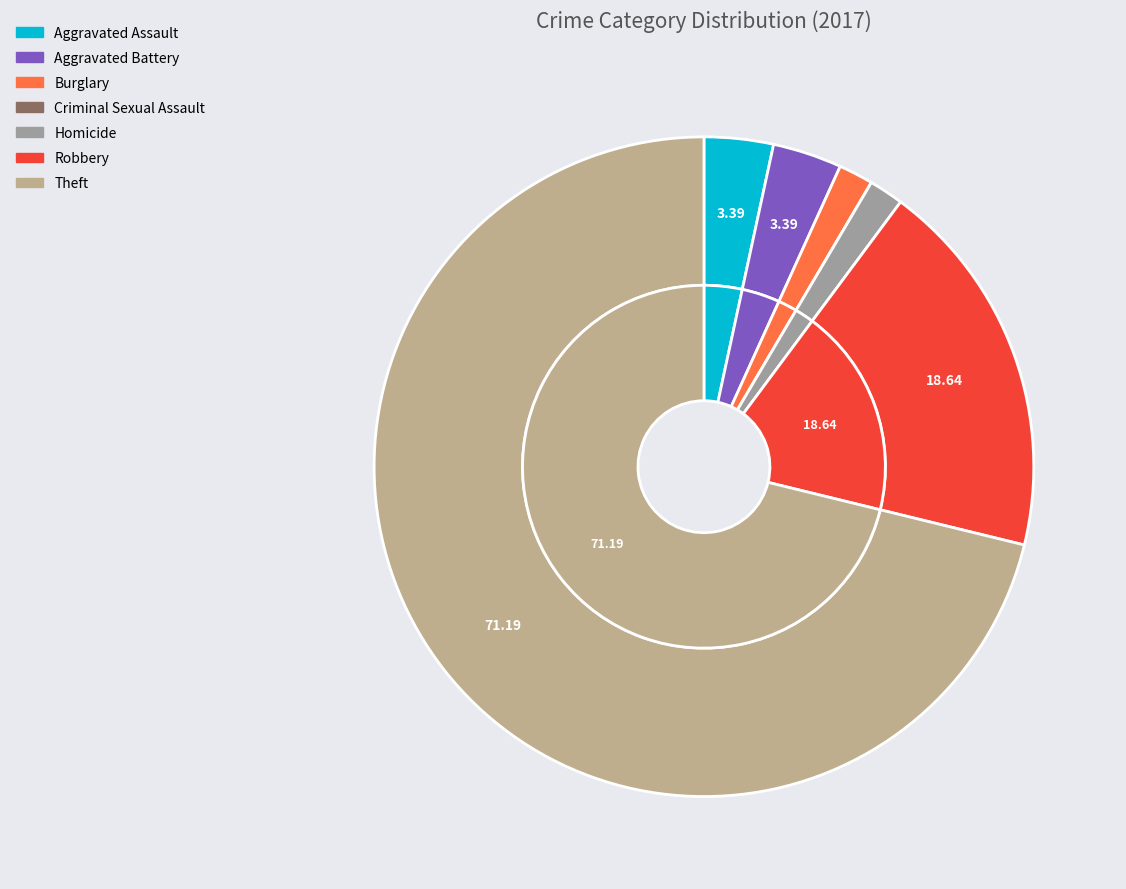

Is there a majority slice in this chart?

Yes